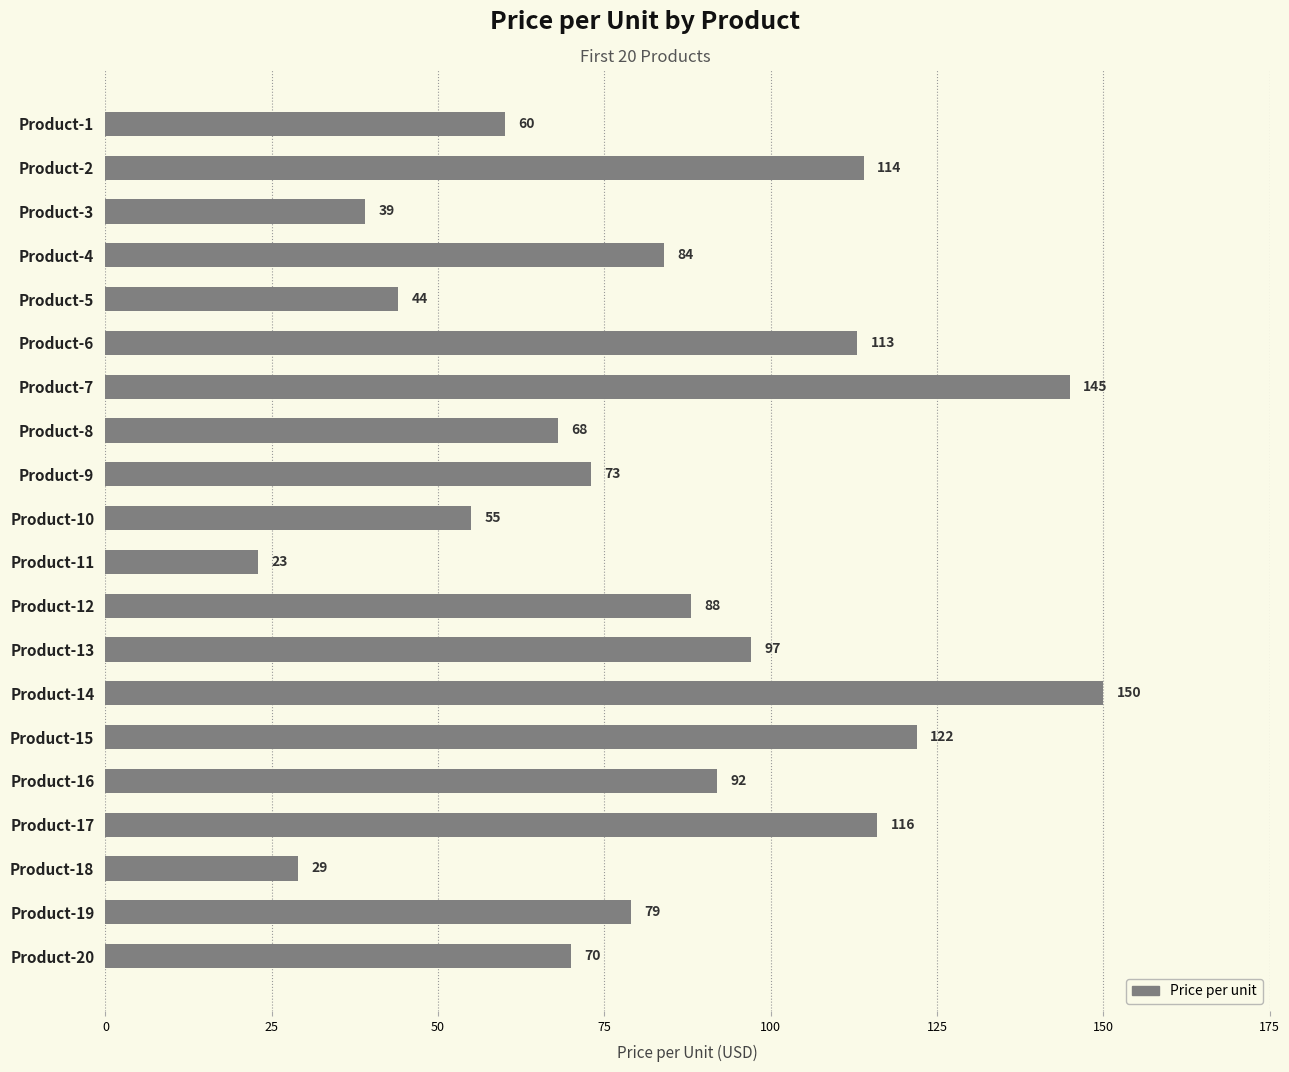

What is the value of the 10th bar from the top?

55